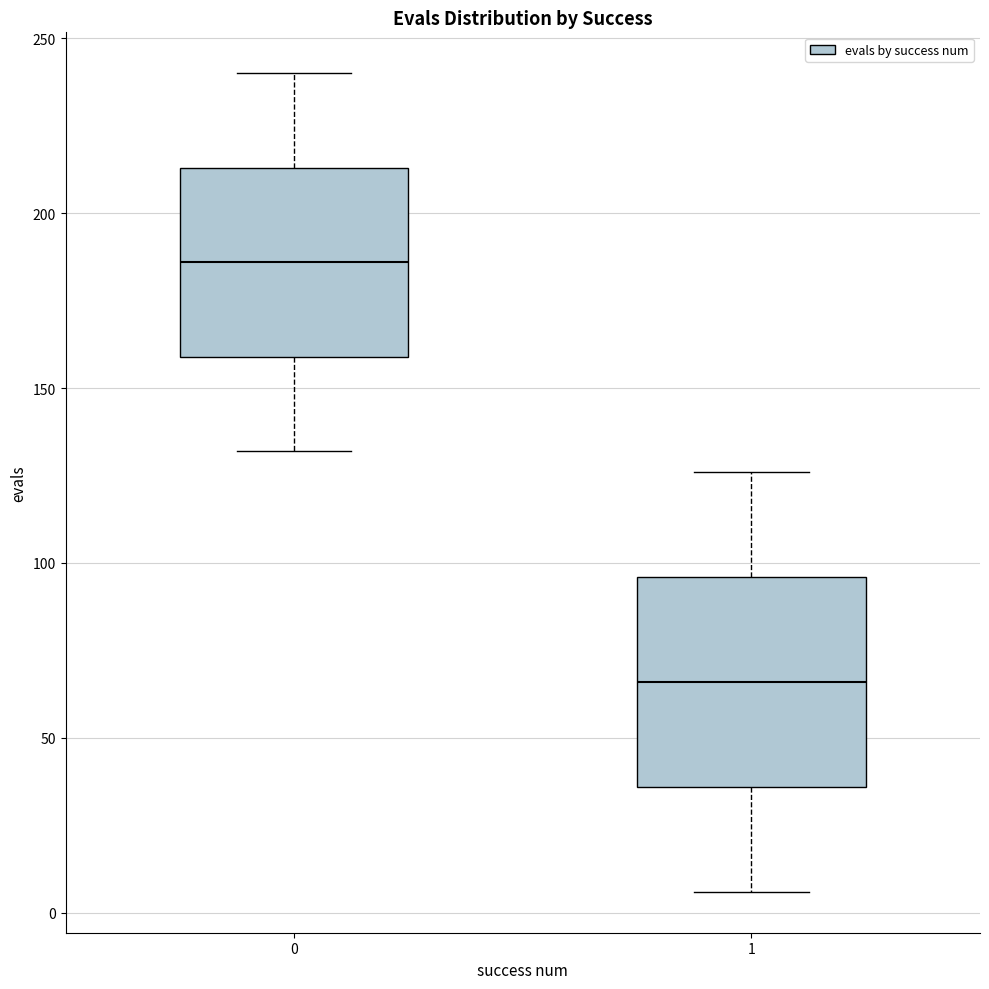

Reading left to right, read every box against the y-axis: the position of its median line, the range the box covers, and the ends of its whiskers. The values are not printed on the chart, so give them approximately, as read against the axis.

0: median 185, box 160 to 215, whiskers 130 to 240
1: median 65, box 35 to 95, whiskers 5 to 125